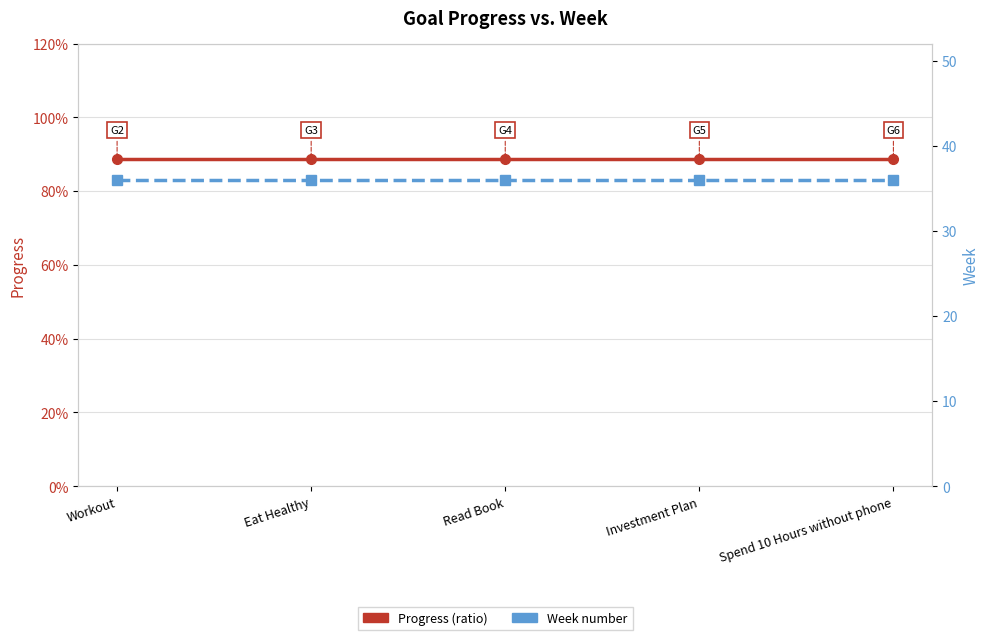

How many categories are shown in the chart?

5